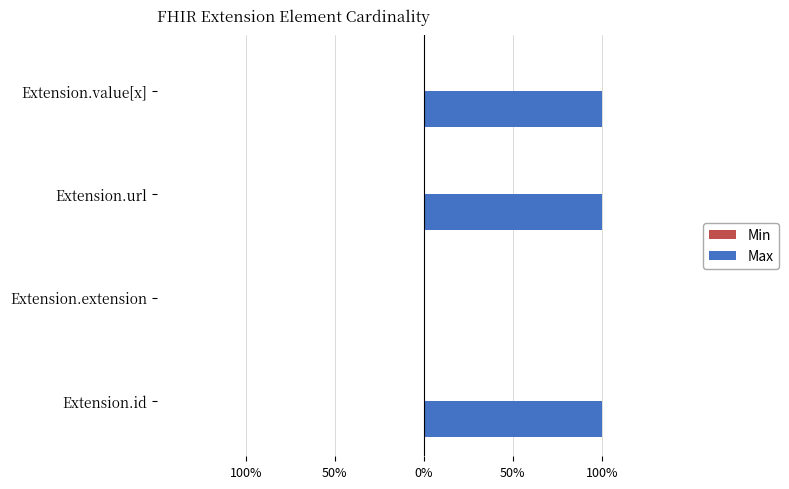

Are the bars horizontal?

Yes